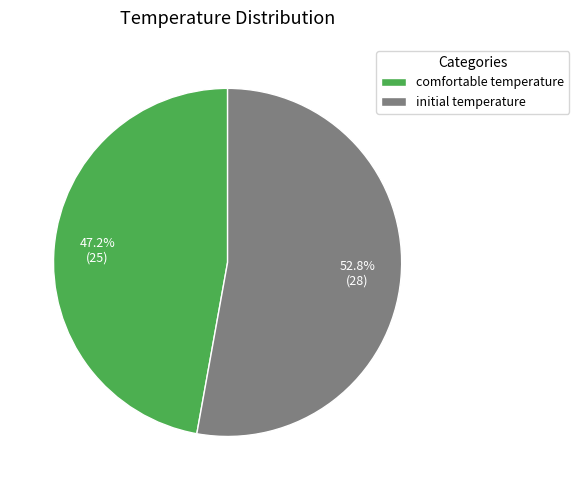

What percentage is the comfortable temperature slice, to the nearest percent?

47%